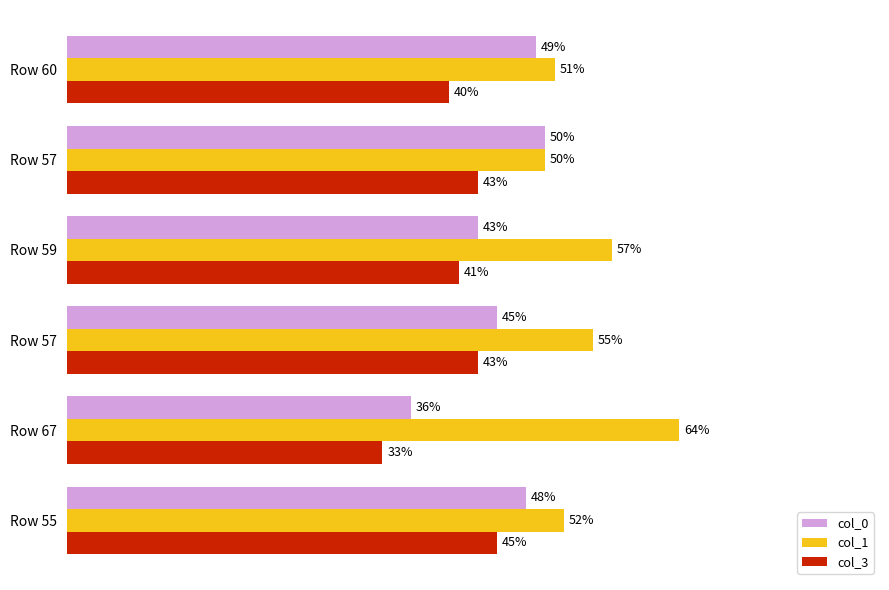

What is the value of the col_3 bar at the 4th from the left?

43